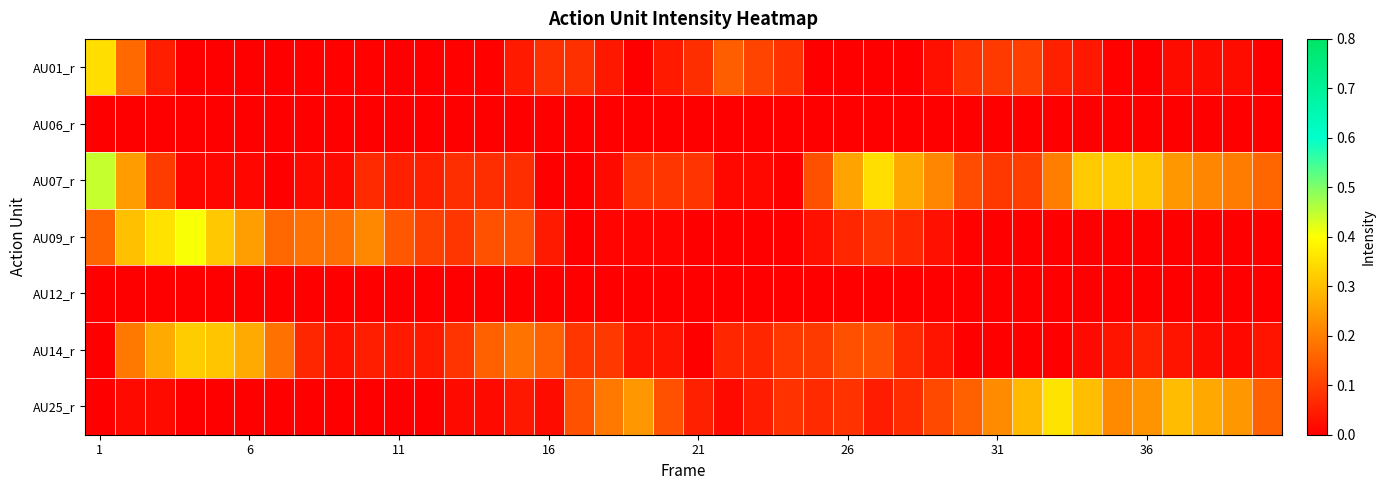

Reading left to right, list all the values displayed in this chart.

AU01_r: 0.3	0.2	0.0	0.0	0.0	0.0	0.0	0.0	0.0	0.0	0.0	0.0	0.0	0.0	0.0	0.1	0.1	0.0	0.0	0.0	0.1	0.1	0.1	0.1	0.0	0.0	0.0	0.0	0.0	0.1	0.1	0.1	0.1	0.0	0.0	0.0	0.0	0.0	0.0	0.0
AU06_r: 0.0	0.0	0.0	0.0	0.0	0.0	0.0	0.0	0.0	0.0	0.0	0.0	0.0	0.0	0.0	0.0	0.0	0.0	0.0	0.0	0.0	0.0	0.0	0.0	0.0	0.0	0.0	0.0	0.0	0.0	0.0	0.0	0.0	0.0	0.0	0.0	0.0	0.0	0.0	0.0
AU07_r: 0.4	0.2	0.1	0.0	0.0	0.0	0.0	0.0	0.0	0.1	0.1	0.1	0.1	0.1	0.1	0.0	0.0	0.0	0.1	0.1	0.1	0.0	0.0	0.0	0.1	0.3	0.3	0.3	0.2	0.1	0.1	0.1	0.2	0.3	0.3	0.3	0.2	0.2	0.2	0.2
AU09_r: 0.2	0.3	0.4	0.4	0.3	0.2	0.2	0.2	0.2	0.2	0.1	0.1	0.1	0.1	0.1	0.0	0.0	0.0	0.0	0.0	0.0	0.0	0.0	0.0	0.0	0.1	0.1	0.1	0.0	0.0	0.0	0.0	0.0	0.0	0.0	0.0	0.0	0.0	0.0	0.0
AU12_r: 0.0	0.0	0.0	0.0	0.0	0.0	0.0	0.0	0.0	0.0	0.0	0.0	0.0	0.0	0.0	0.0	0.0	0.0	0.0	0.0	0.0	0.0	0.0	0.0	0.0	0.0	0.0	0.0	0.0	0.0	0.0	0.0	0.0	0.0	0.0	0.0	0.0	0.0	0.0	0.0
AU14_r: 0.0	0.2	0.3	0.3	0.3	0.3	0.2	0.1	0.0	0.0	0.0	0.0	0.1	0.2	0.2	0.2	0.1	0.1	0.0	0.0	0.0	0.1	0.1	0.1	0.1	0.1	0.1	0.1	0.0	0.0	0.0	0.0	0.0	0.0	0.0	0.1	0.0	0.0	0.0	0.0
AU25_r: 0.0	0.0	0.0	0.0	0.0	0.0	0.0	0.0	0.0	0.0	0.0	0.0	0.0	0.0	0.0	0.0	0.1	0.2	0.2	0.1	0.1	0.0	0.0	0.1	0.1	0.1	0.0	0.1	0.1	0.2	0.2	0.3	0.4	0.3	0.2	0.2	0.3	0.3	0.2	0.2